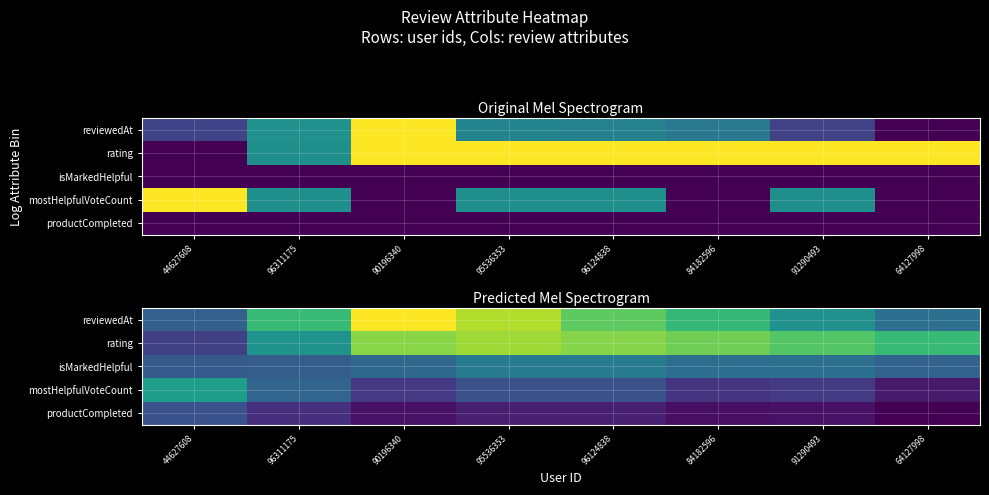

Where is productCompleted nearest to the value 0?

64127998